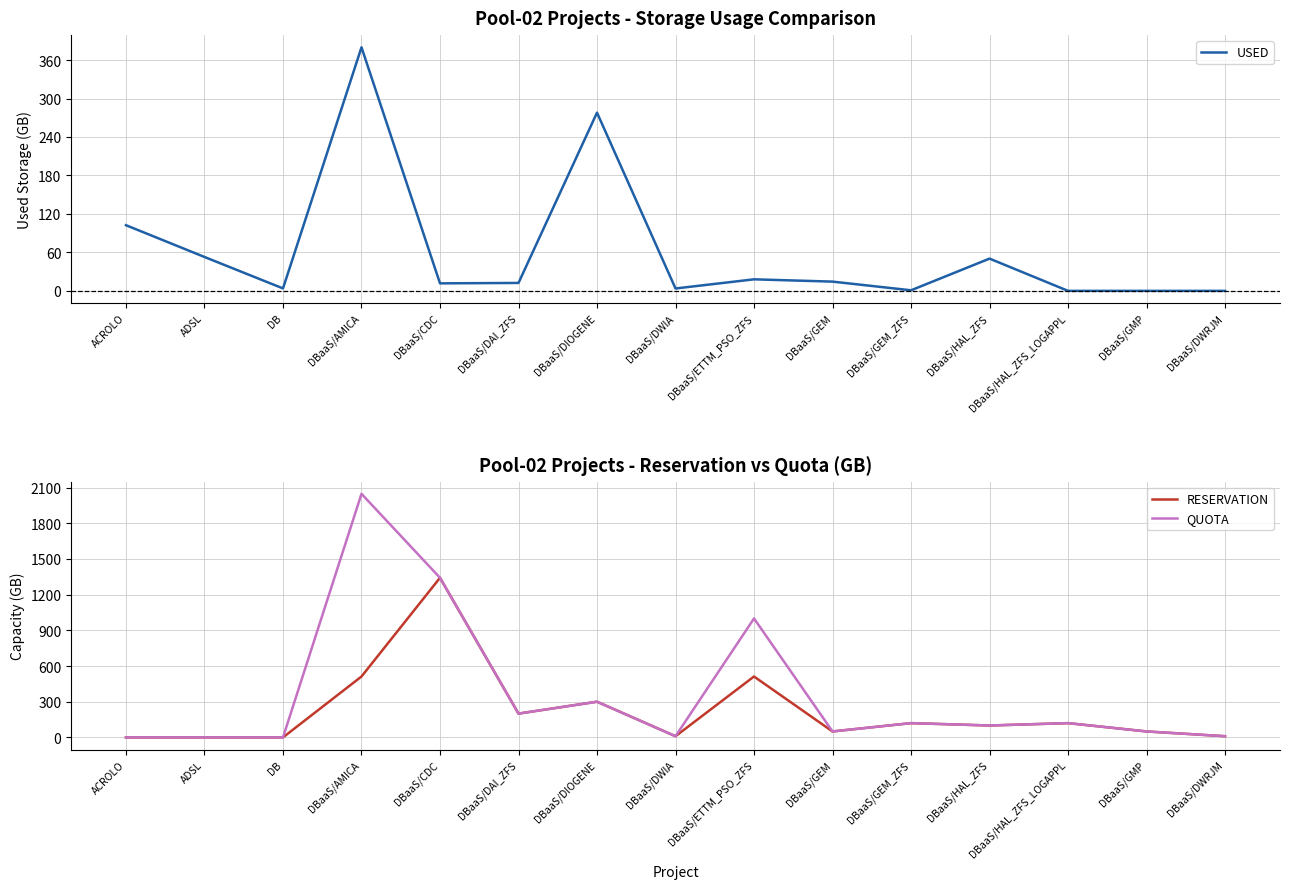

Reading left to right, extract all data points from this chart.

USED: ACROLO=102.4	ADSL=52.9	DB=3.8	DBaaS/AMICA=379.9	DBaaS/CDC=11.7	DBaaS/DAI_ZFS=12.4	DBaaS/DIOGENE=278.0	DBaaS/DWIA=3.7	DBaaS/ETTM_PSO_ZFS=18.0	DBaaS/GEM=14.4	DBaaS/GEM_ZFS=0.9	DBaaS/HAL_ZFS=50.3	DBaaS/HAL_ZFS_LOGAPPL=0.0	DBaaS/GMP=0.0	DBaaS/DWRJM=0.0
RESERVATION: ACROLO=0.0	ADSL=0.0	DB=0.0	DBaaS/AMICA=512.0	DBaaS/CDC=1342.0	DBaaS/DAI_ZFS=200.0	DBaaS/DIOGENE=300.0	DBaaS/DWIA=10.0	DBaaS/ETTM_PSO_ZFS=512.0	DBaaS/GEM=50.0	DBaaS/GEM_ZFS=120.0	DBaaS/HAL_ZFS=100.0	DBaaS/HAL_ZFS_LOGAPPL=120.0	DBaaS/GMP=50.0	DBaaS/DWRJM=10.0
QUOTA: ACROLO=0.0	ADSL=0.0	DB=0.0	DBaaS/AMICA=2048.0	DBaaS/CDC=1342.0	DBaaS/DAI_ZFS=200.0	DBaaS/DIOGENE=300.0	DBaaS/DWIA=10.0	DBaaS/ETTM_PSO_ZFS=1000.0	DBaaS/GEM=50.0	DBaaS/GEM_ZFS=120.0	DBaaS/HAL_ZFS=100.0	DBaaS/HAL_ZFS_LOGAPPL=120.0	DBaaS/GMP=50.0	DBaaS/DWRJM=10.0